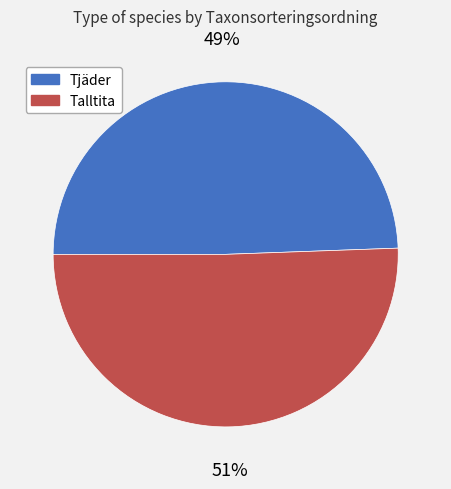

Which has a higher value, Talltita or Tjäder?

Talltita